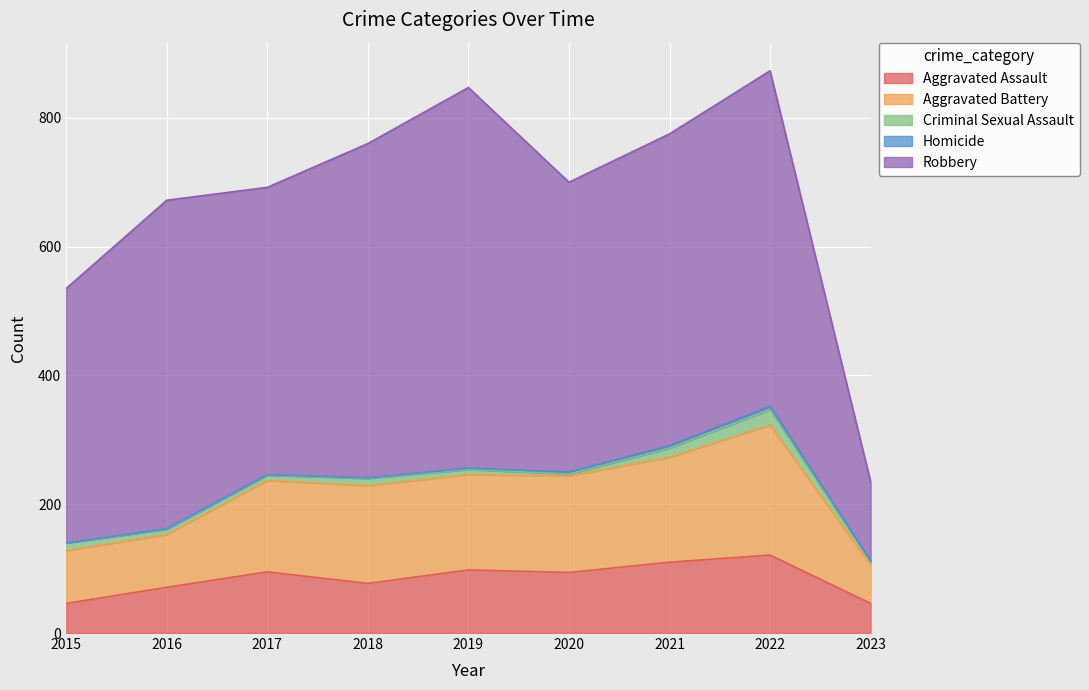

True or false: Homicide has a value of 7 at 2022.

False